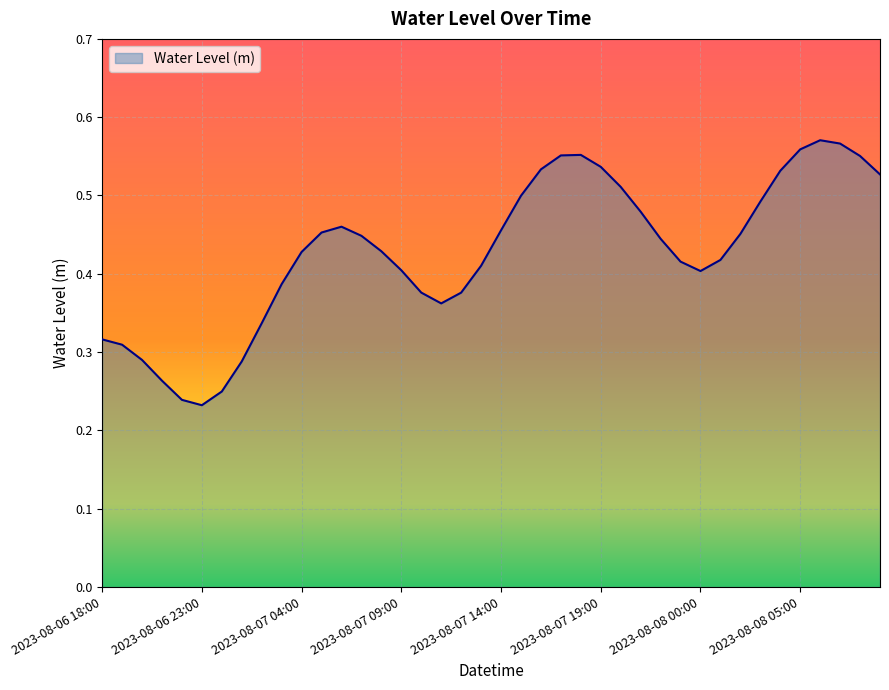

Which category has the lowest value across all series?

2023-08-06 23:00